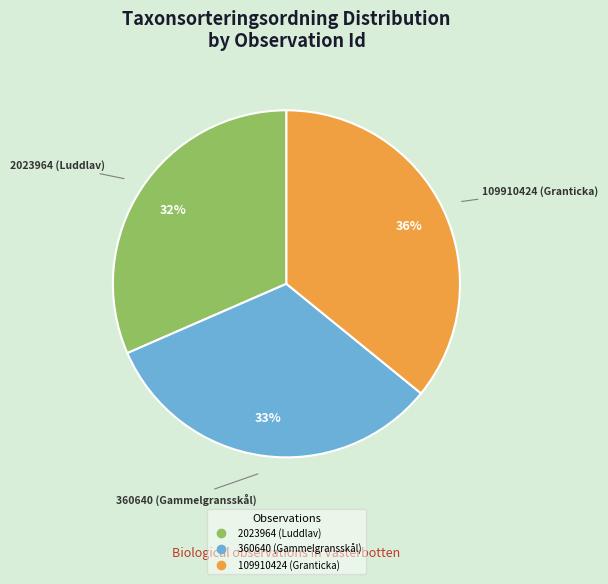

Is it true that 109910424 (Granticka) is 36% of the pie?

True